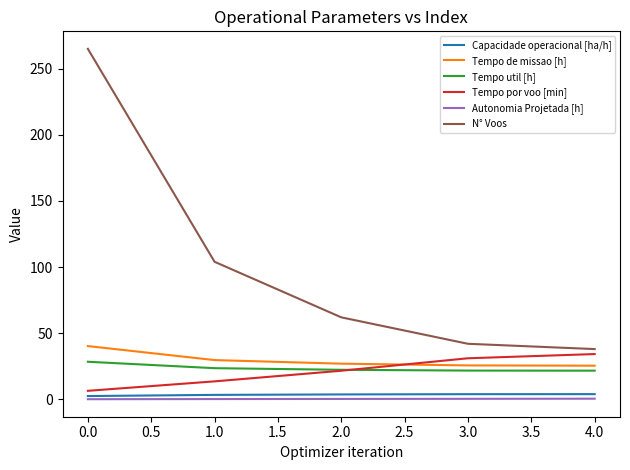

The value of N° Voos at 4.0 is 11.2. True or false?

False